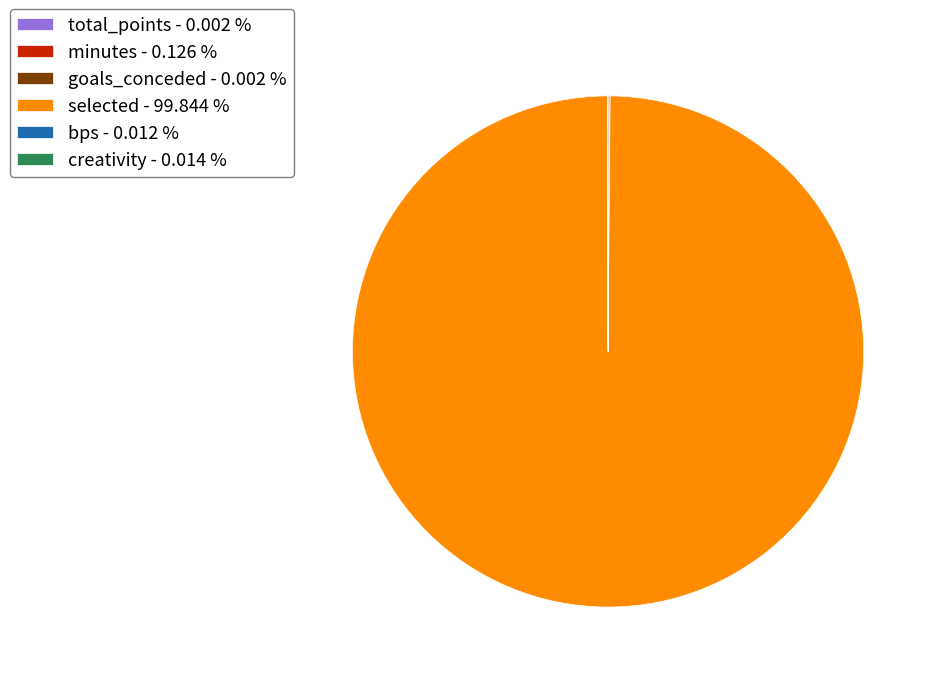

Does any single category account for the majority?

Yes